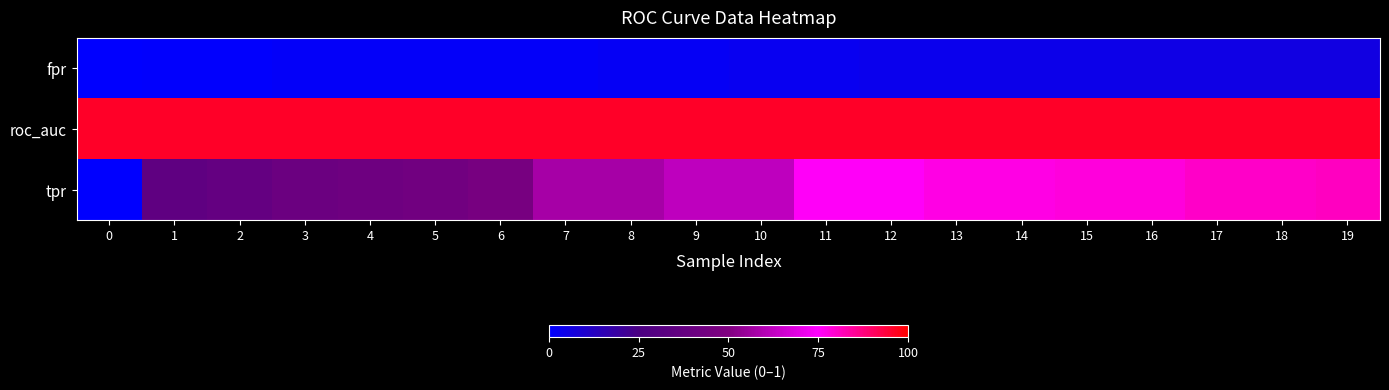

What is the total value across all series at 18?

1.8